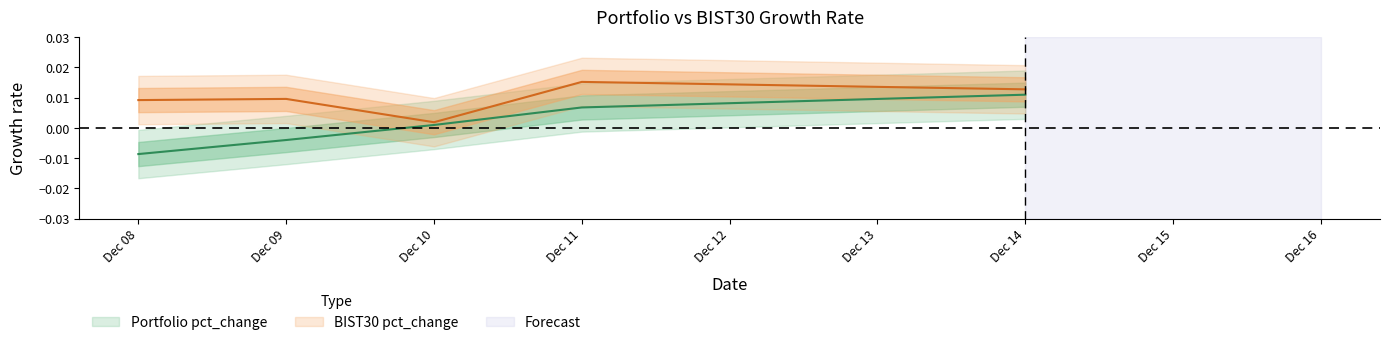

Rank the series by their maximum value, from lowest to highest.

Portfolio pct_change, BIST30 pct_change